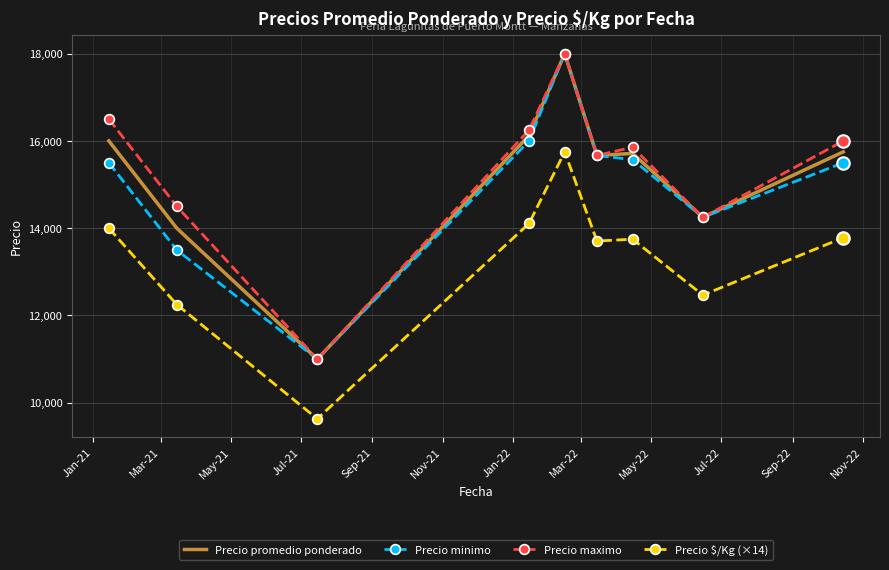

True or false: Precio $/Kg (×14) and Precio promedio ponderado intersect in this chart.

False